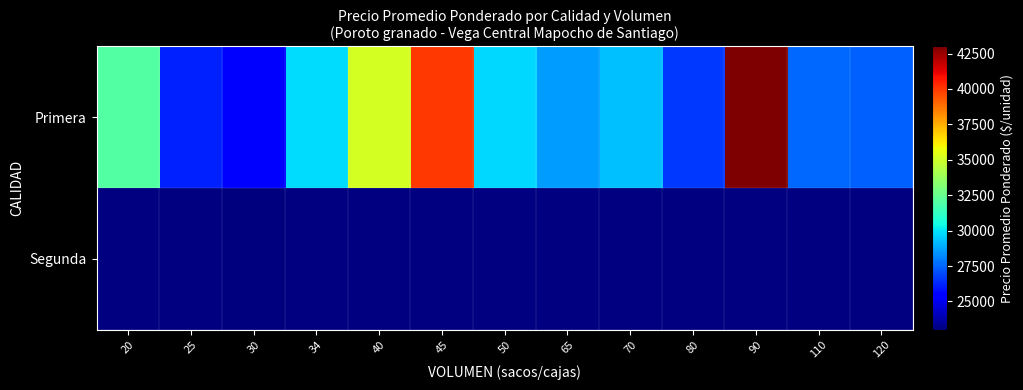

What is the difference between the maximum and minimum values in the Primera series?

17600.0